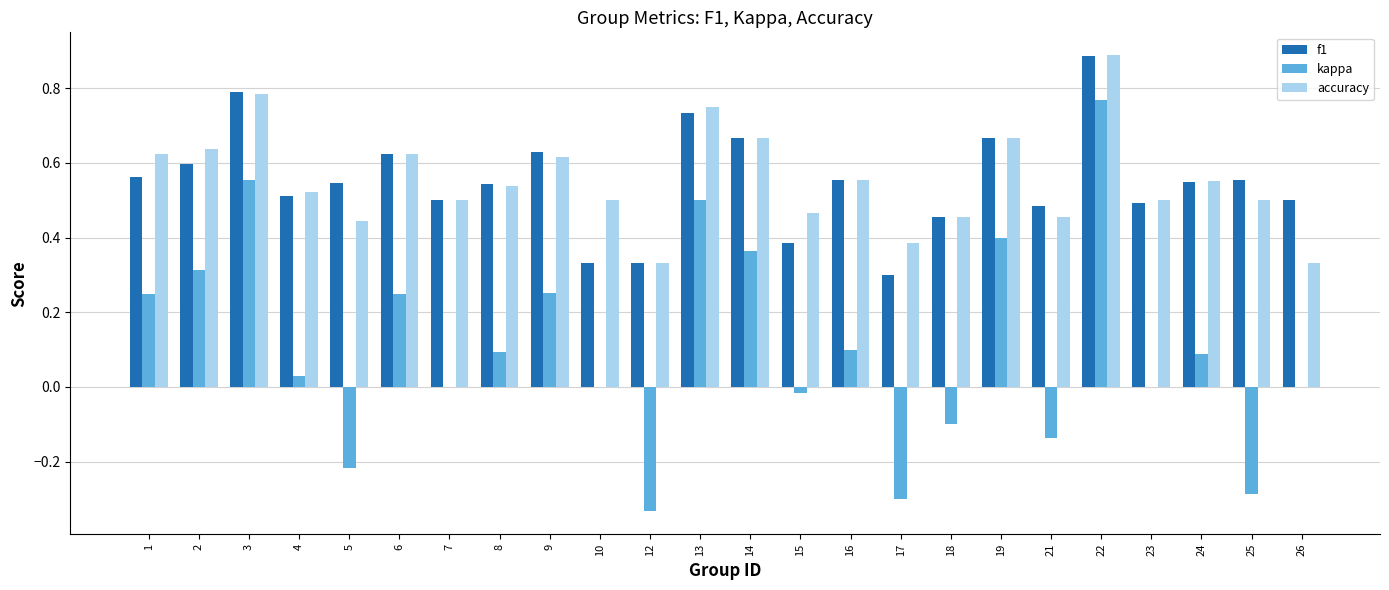

Between 1 and 12, which series saw the biggest shift?

kappa